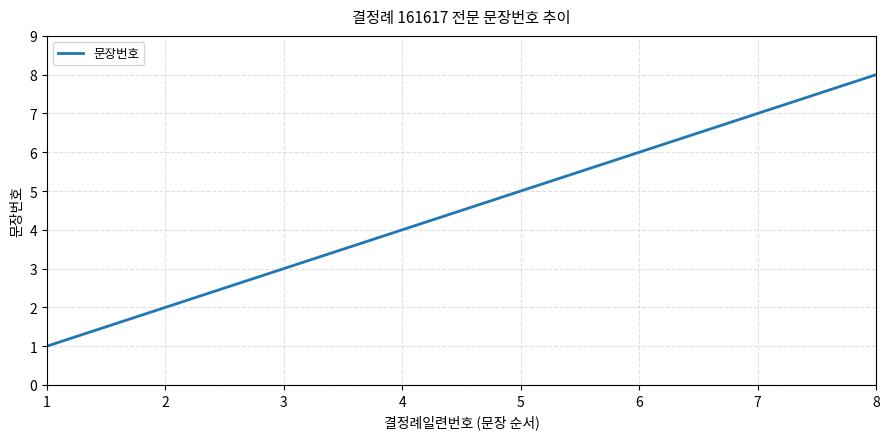

List the labels in order of value, largest first.

8, 7, 6, 5, 4, 3, 2, 1